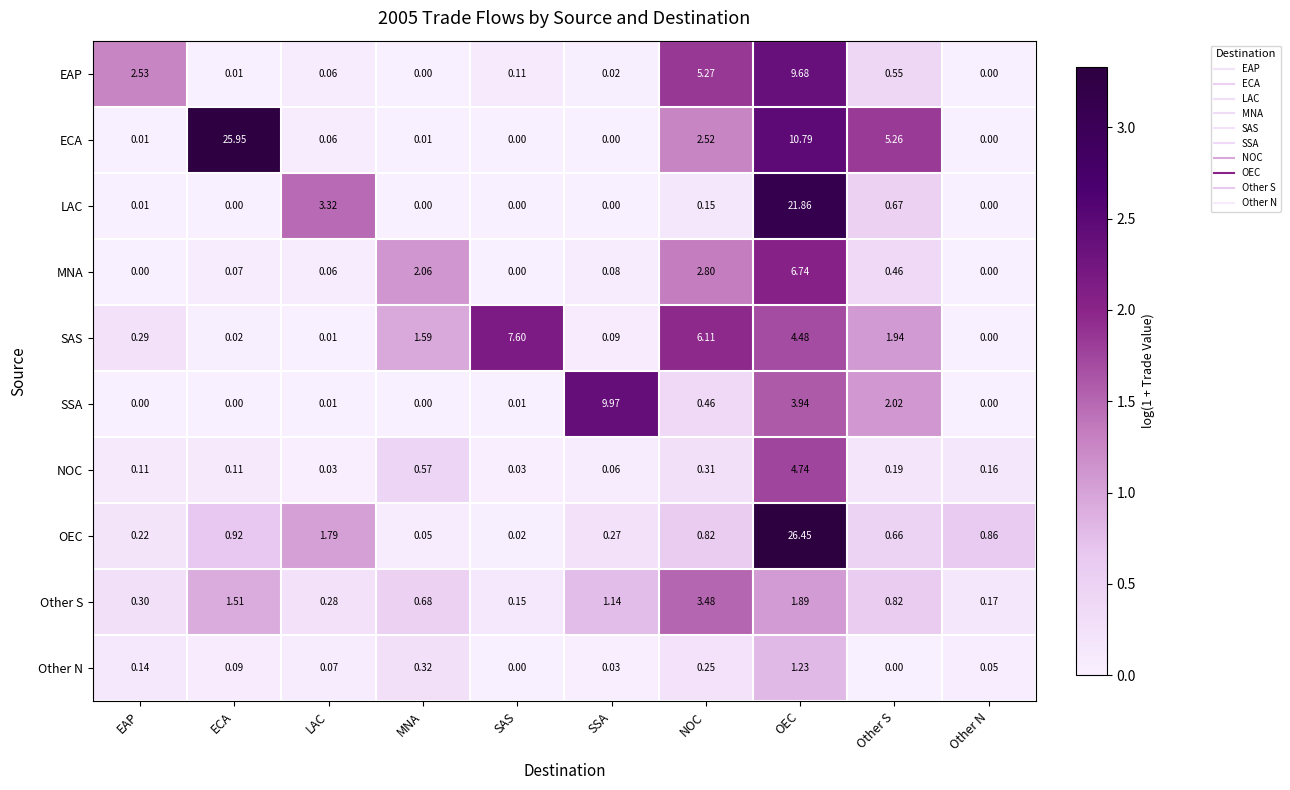

At which label does Other S reach its peak?

NOC